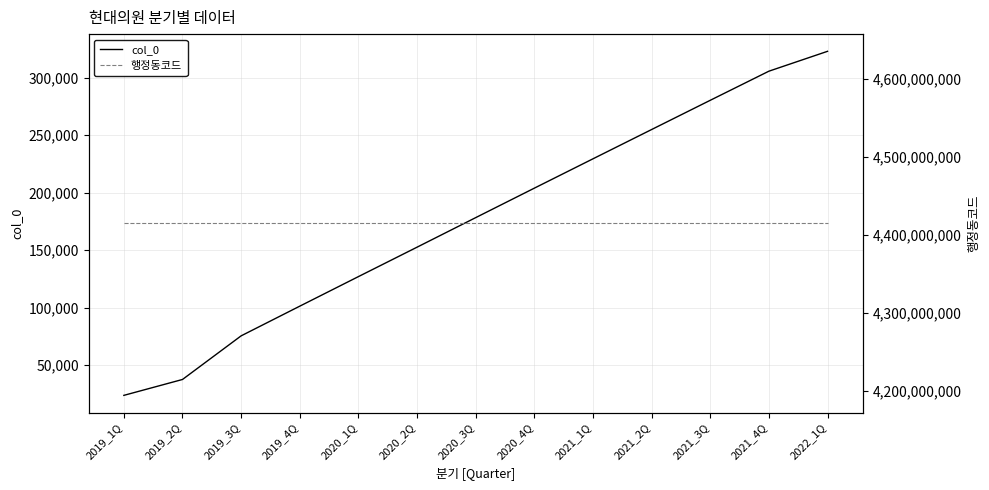

Which has a higher value, 2020_3Q or 2019_3Q?

2020_3Q